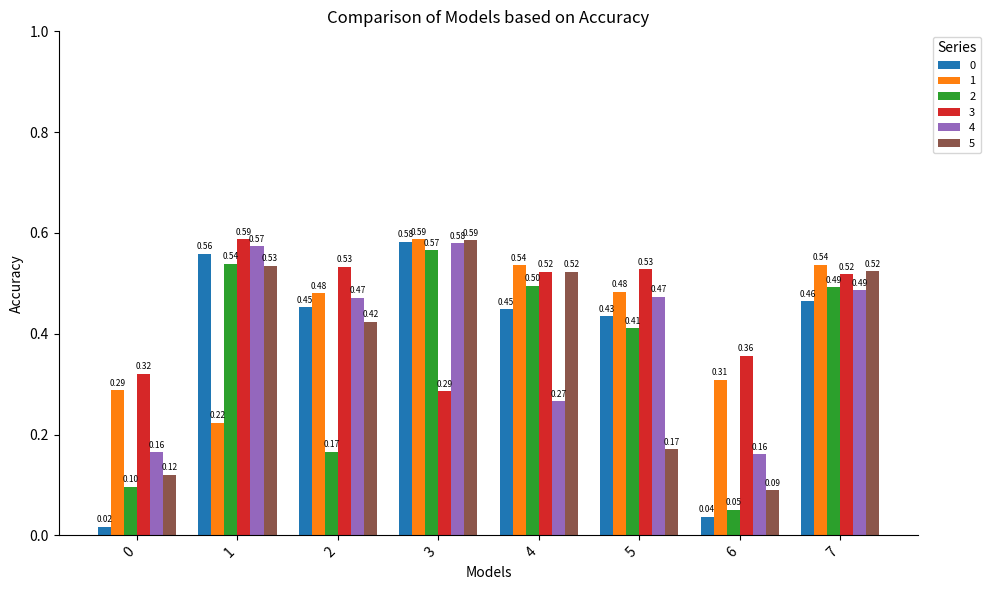

What is the difference between the maximum and minimum values in the 2 series?

0.5